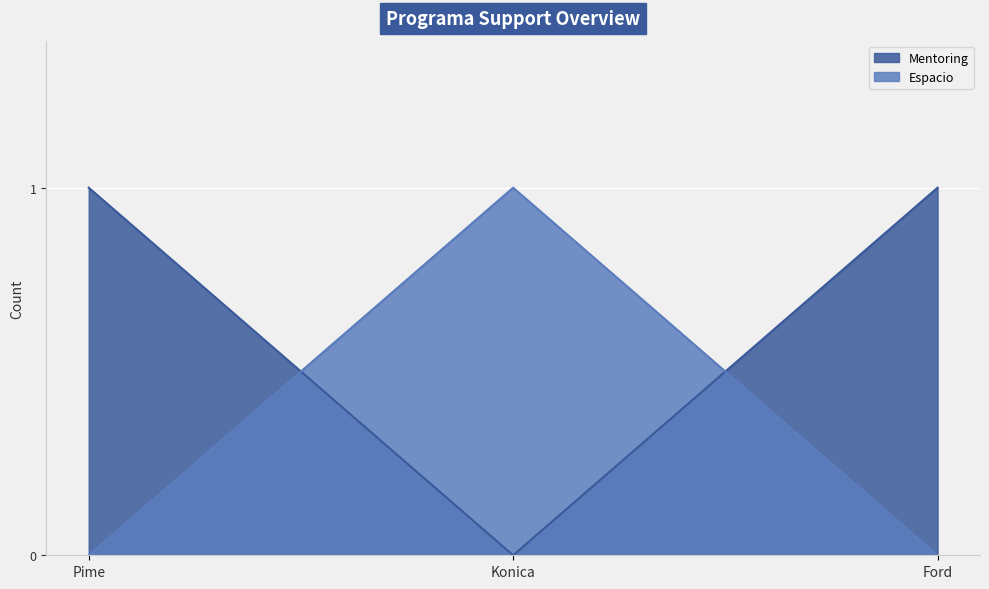

Reading left to right, what are all the values shown in this chart?

Espacio: Pime=0	Konica=1	Ford=0
Mentoring: Pime=1	Konica=0	Ford=1